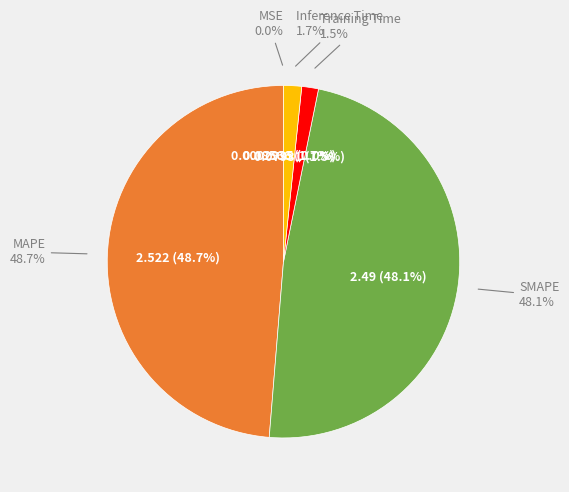

What is the largest slice in the pie chart?

MAPE